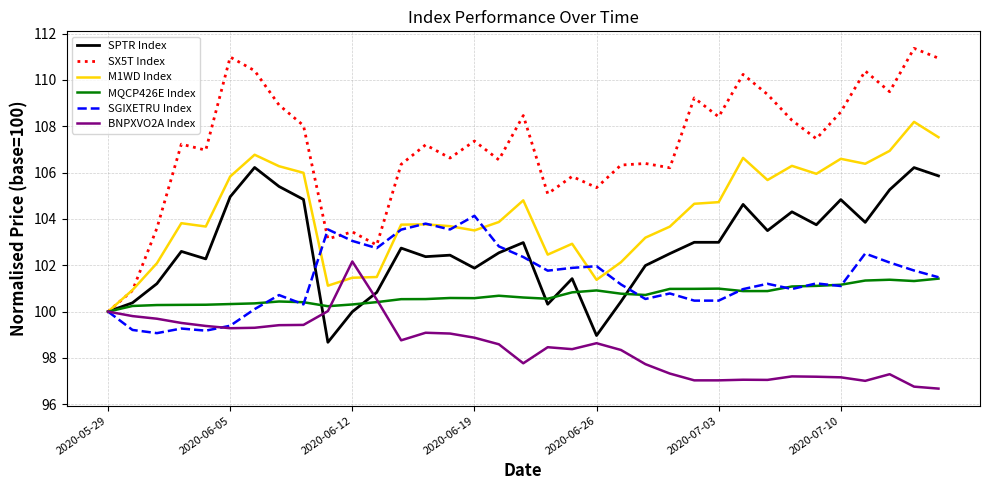

What is the minimum value for BNPXVO2A Index?

96.7